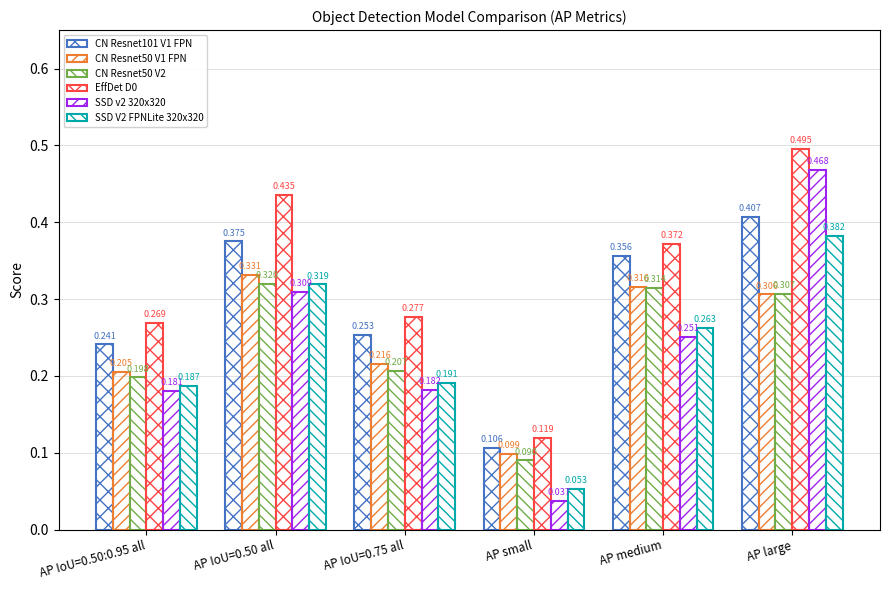

Which label corresponds to the largest value in the chart?

AP large